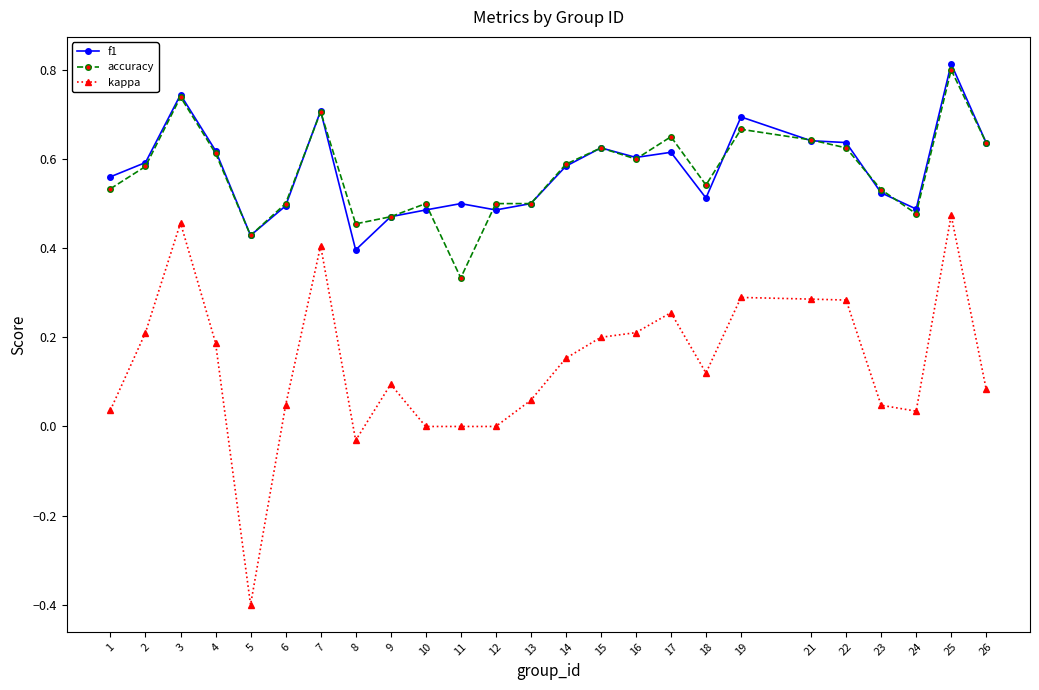

At which category is the sum across all series the highest?

25